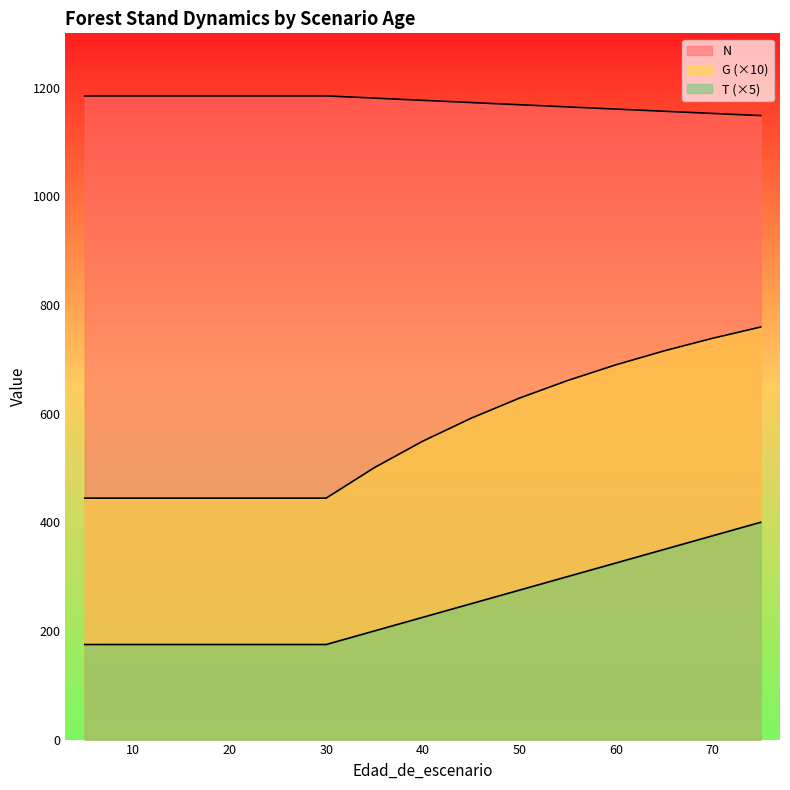

What is the difference between the highest and lowest values at 40?

951.7